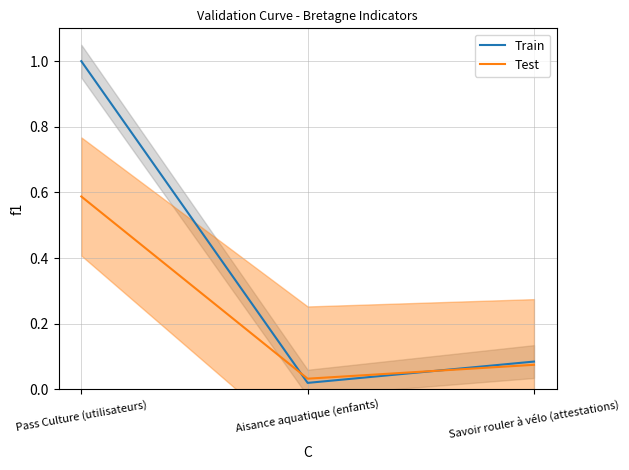

How many distinct data groups are displayed?

2